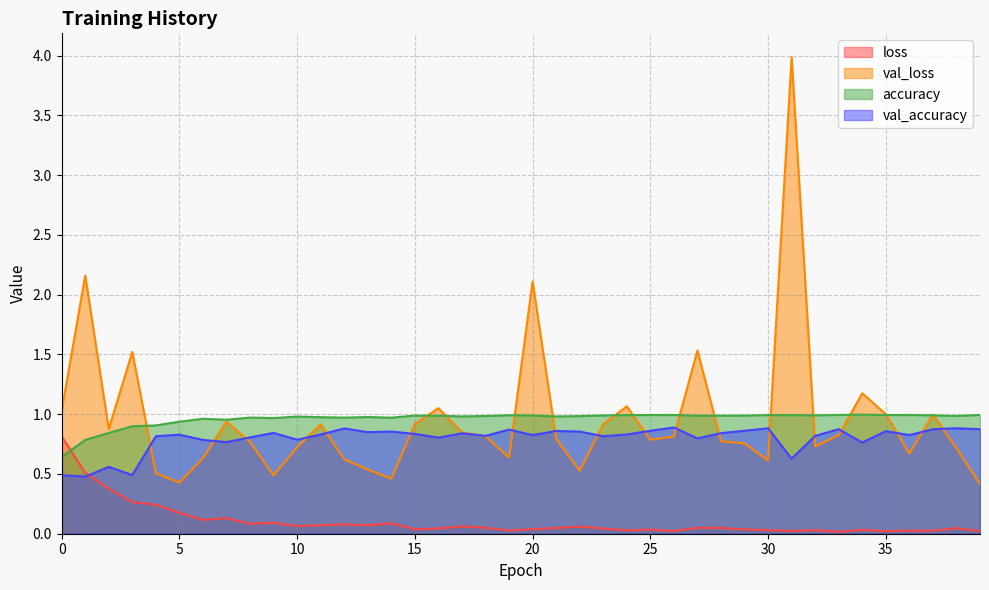

The value of accuracy at 9 is 1.0. True or false?

True